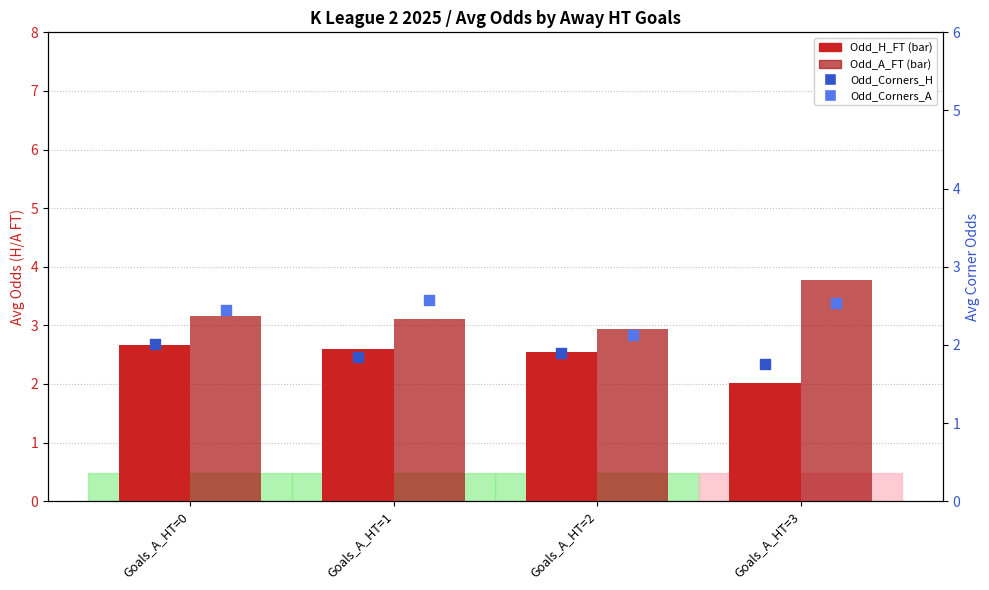

Which series reaches the maximum Y coordinate?

Odd_A_FT